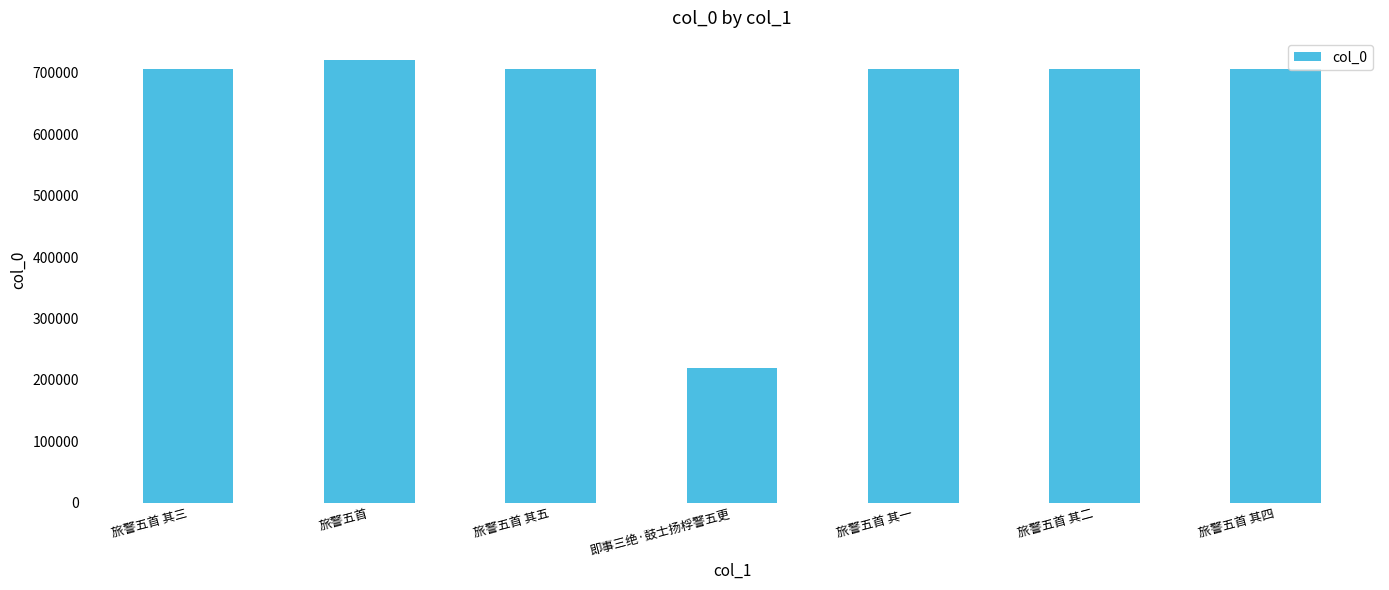

What is the difference between the maximum and minimum values?

501253